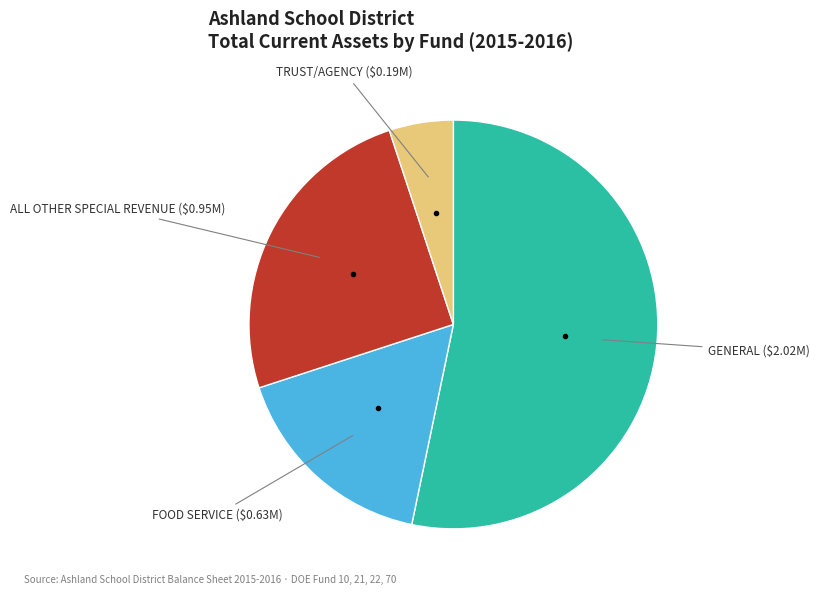

Is there a majority slice in this chart?

Yes